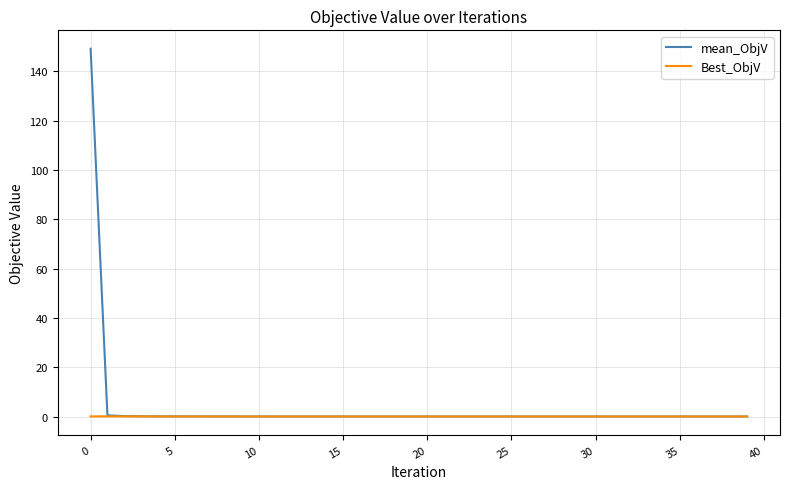

What are all the series names shown in the legend?

mean_ObjV, Best_ObjV